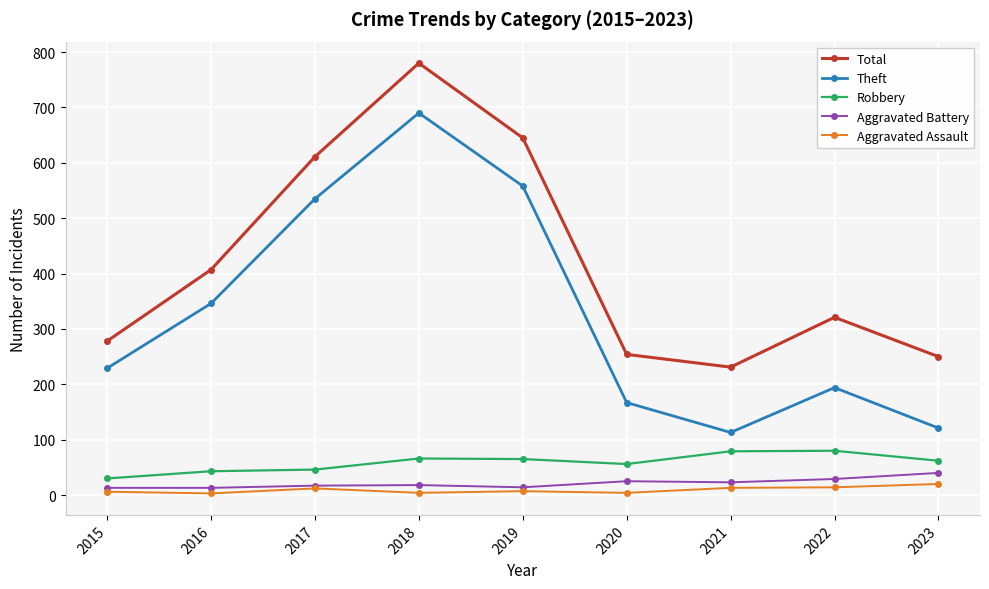

At which label is Theft closest to 401?

2016